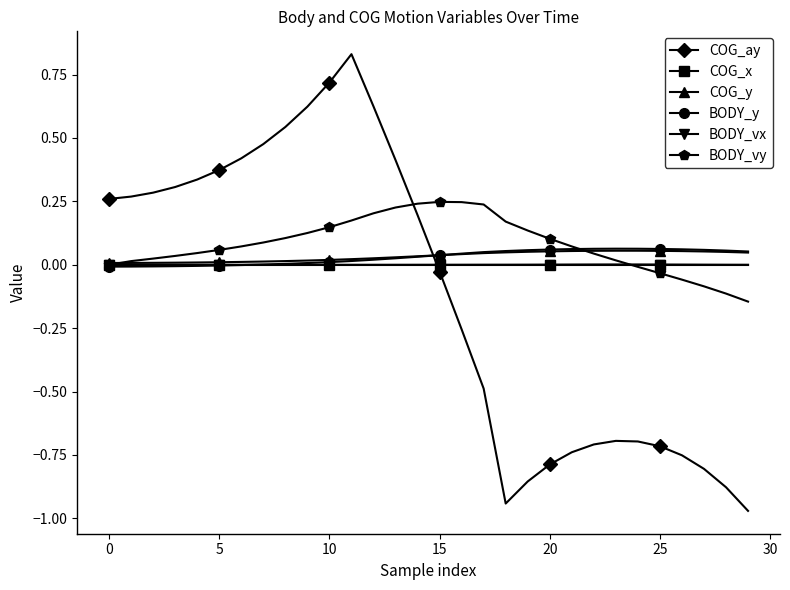

Which series has the widest spread of values?

COG_ay